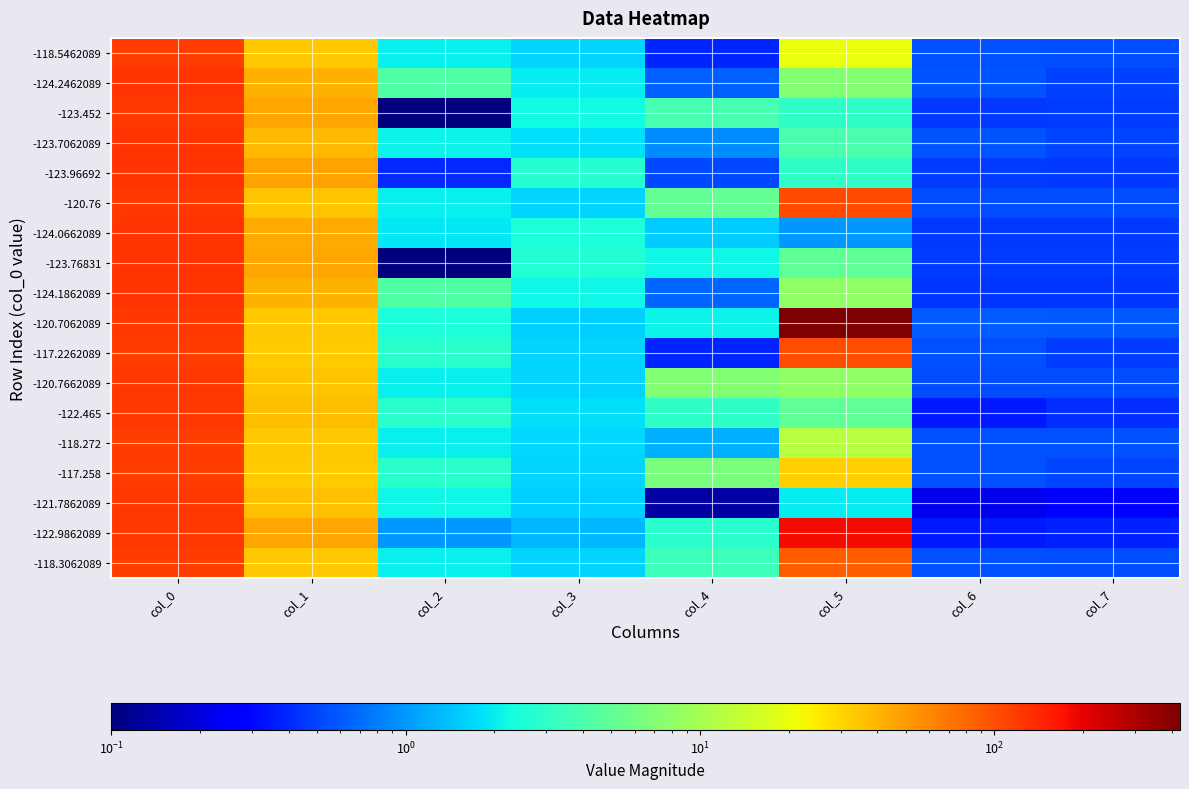

At col_4, list the series in order from largest to smallest.

-120.7662089, -117.258, -120.76, -123.452, -118.3062089, -122.465, -122.9862089, -123.76831, -120.7062089, -124.0662089, -118.272, -123.7062089, -124.1862089, -124.2462089, -123.96692, -118.5462089, -117.2262089, -121.7862089